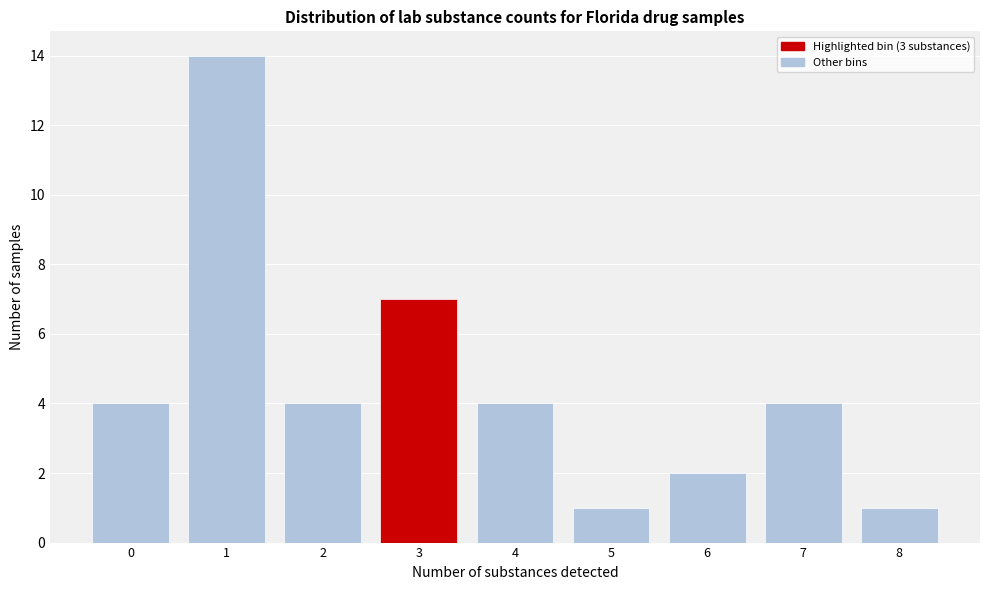

Reading right to left, extract all data points from this chart.

8=1	7=4	6=2	5=1	4=4	3=7	2=4	1=14	0=4